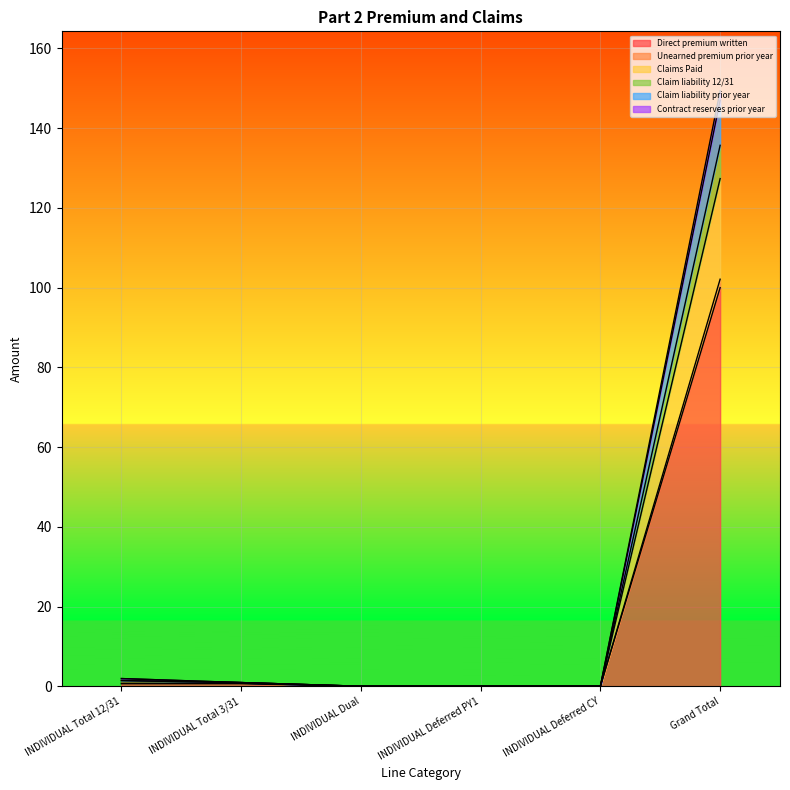

True or false: Unearned premium prior year and Claims Paid cross at least once.

False